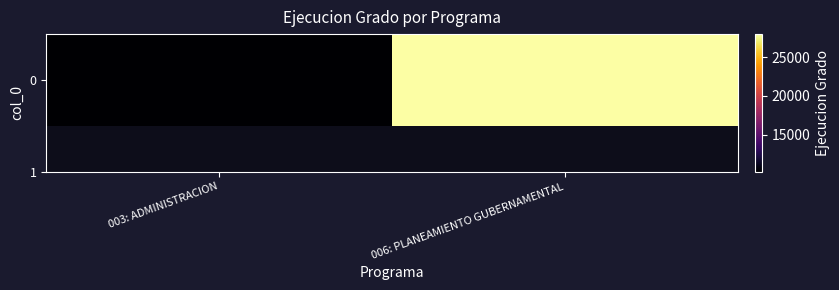

Is it true that the value at 006: PLANEAMIENTO GUBERNAMENTAL is 42572?

False